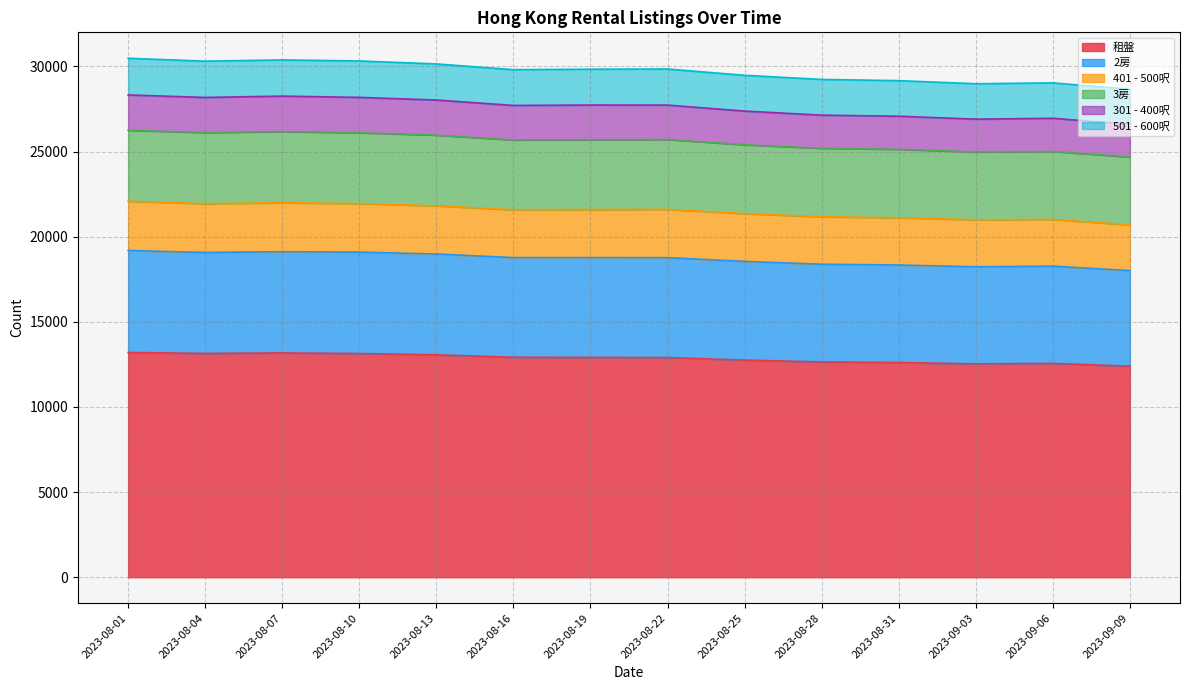

What are all the series names shown in the legend?

租盤, 2房, 401 - 500呎, 3房, 301 - 400呎, 501 - 600呎